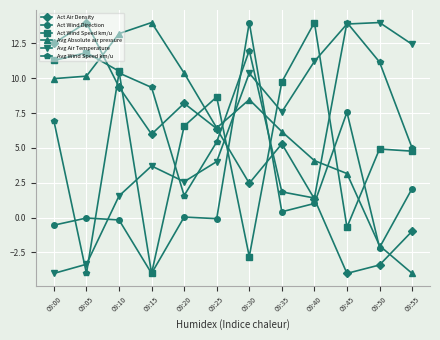

In Act Wind Speed km/u, how many points are lower than both neighbors (excluding endpoints)?

3